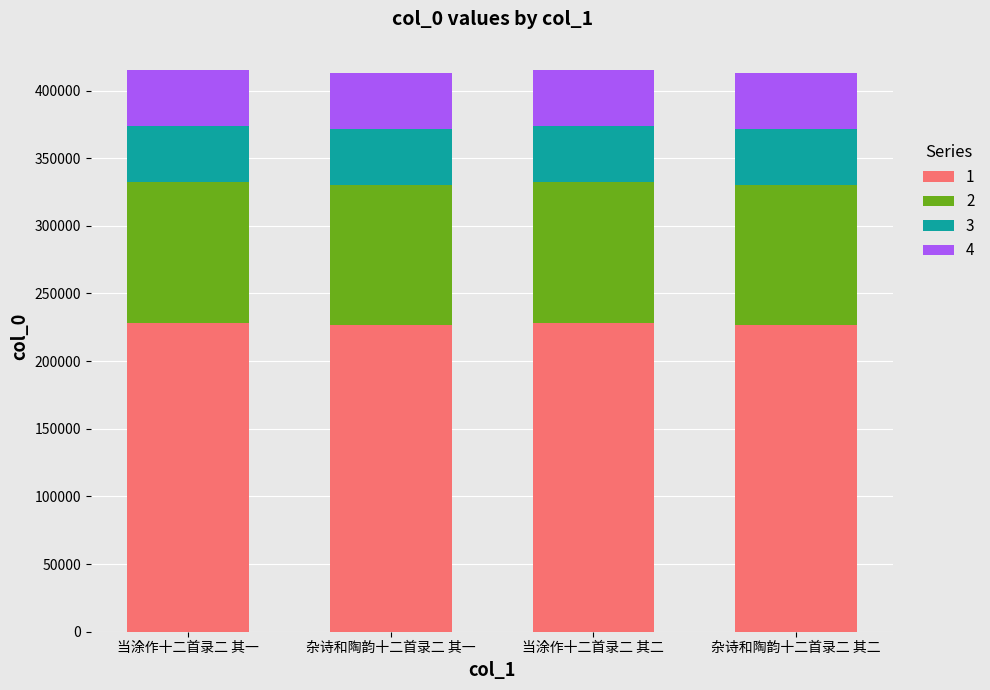

What is the total value across all series at 当涂作十二首录二 其二?

415334.0